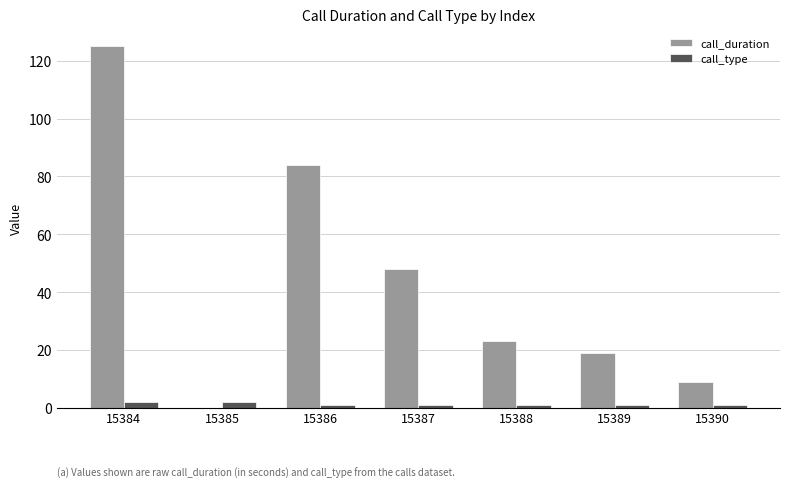

Count the number of data series in this chart.

2